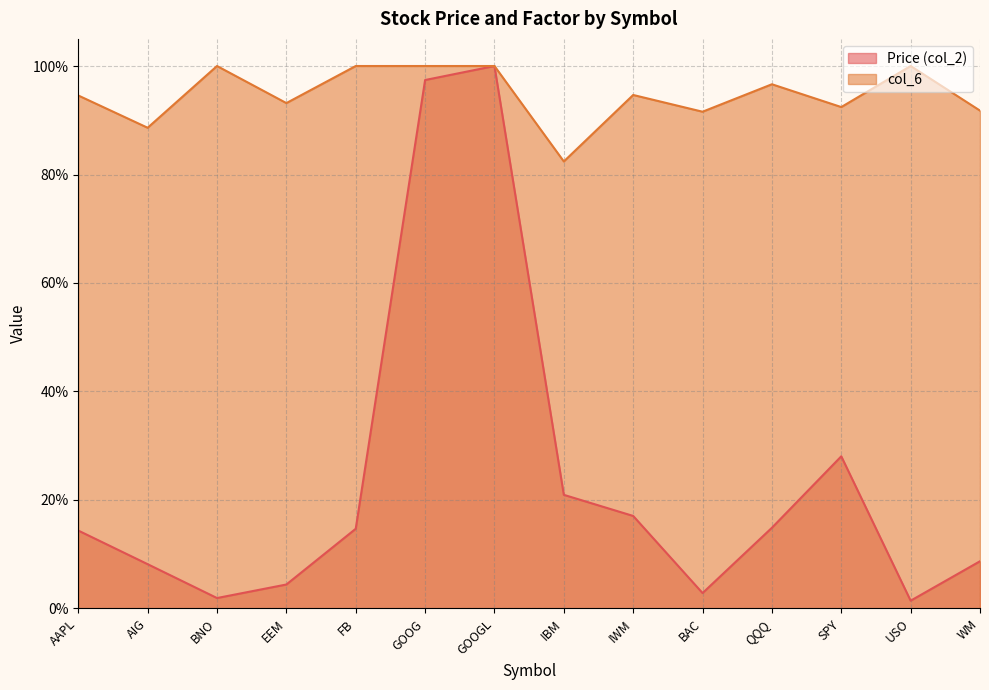

What is the average value of the Price (col_2) series?

0.2